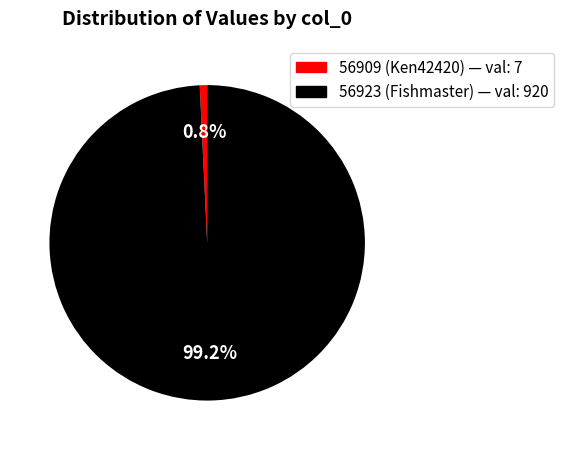

How many slices are in this pie chart?

2